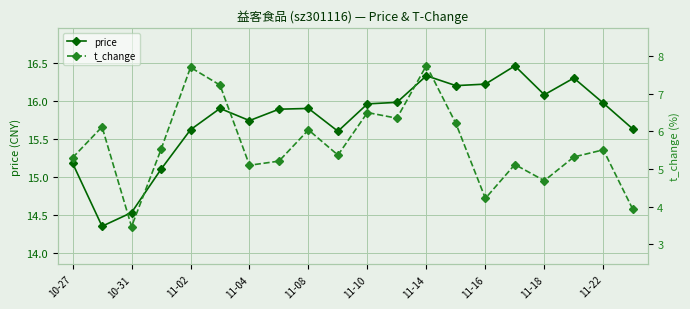

Is it true that price equals 15.6 at 11-02?

True